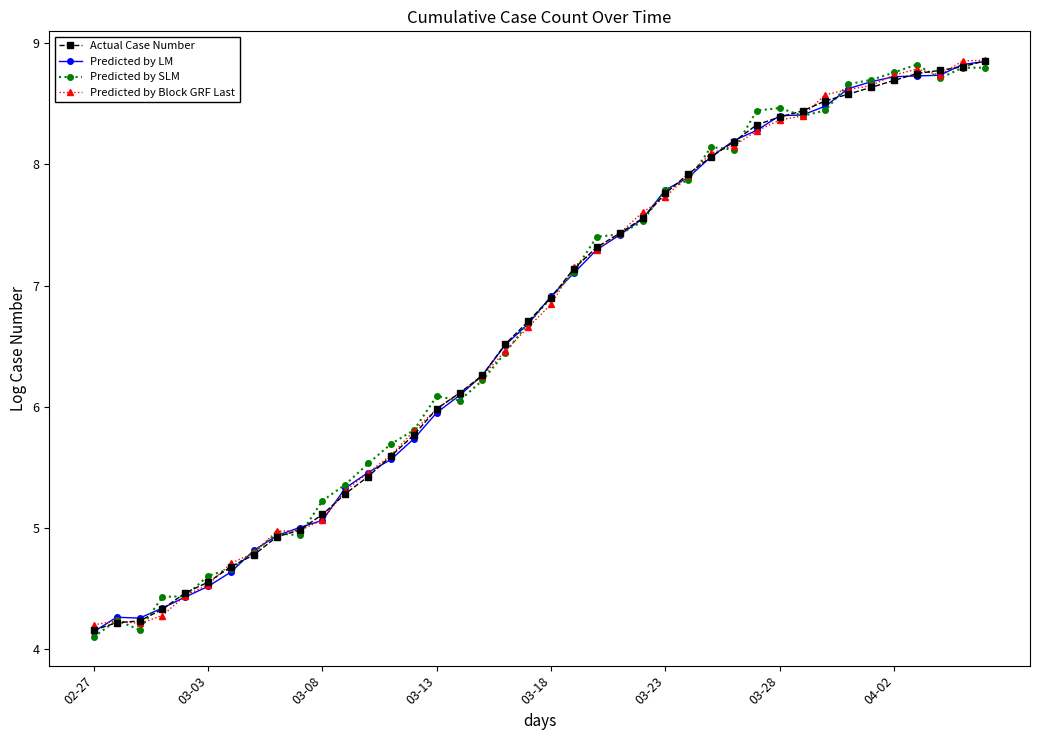

How many data points does each series have?

40